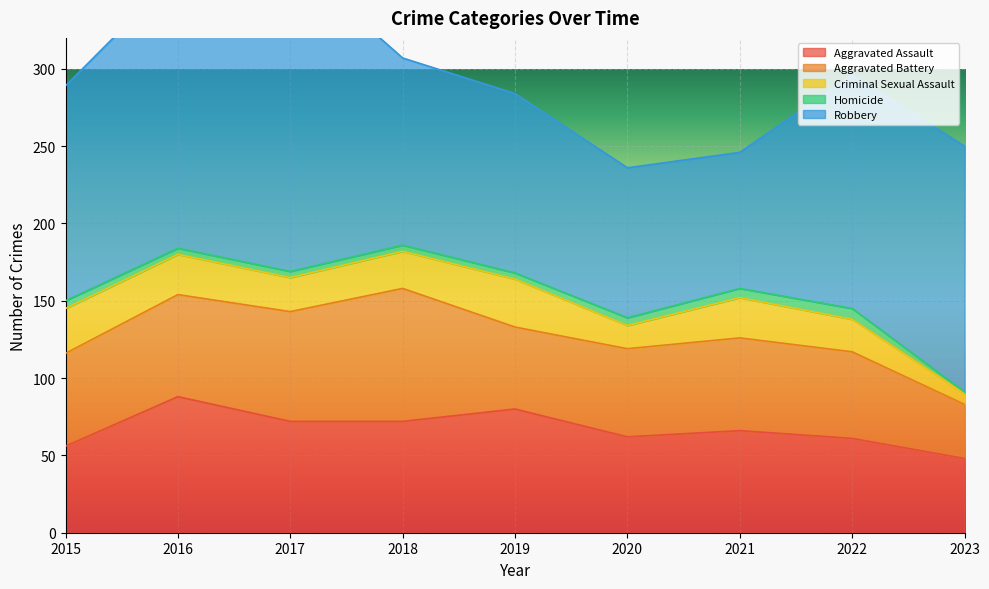

Reading left to right, transcribe all the data shown in this chart.

Aggravated Assault: 2015=56	2016=88	2017=72	2018=72	2019=80	2020=62	2021=66	2022=61	2023=48
Aggravated Battery: 2015=60	2016=66	2017=71	2018=86	2019=53	2020=57	2021=60	2022=56	2023=35
Criminal Sexual Assault: 2015=29	2016=26	2017=22	2018=24	2019=31	2020=15	2021=26	2022=21	2023=7
Homicide: 2015=5	2016=4	2017=4	2018=4	2019=4	2020=5	2021=6	2022=7	2023=1
Robbery: 2015=139	2016=178	2017=202	2018=121	2019=116	2020=97	2021=88	2022=151	2023=159